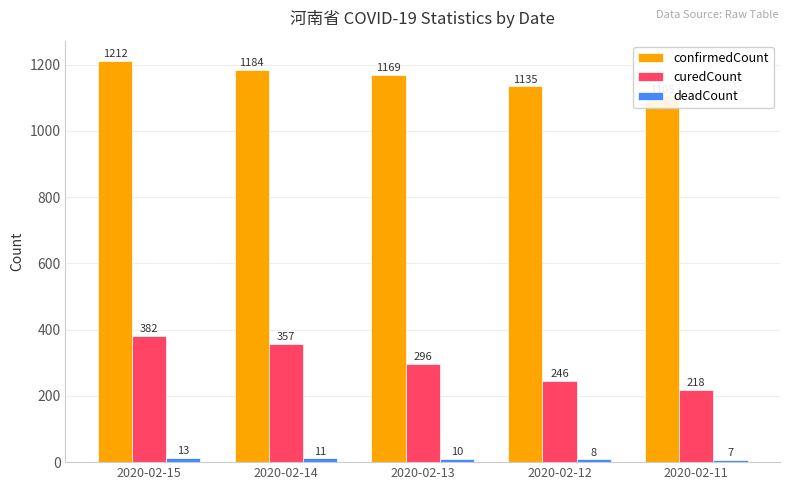

At which label does deadCount first exceed 10?

2020-02-15